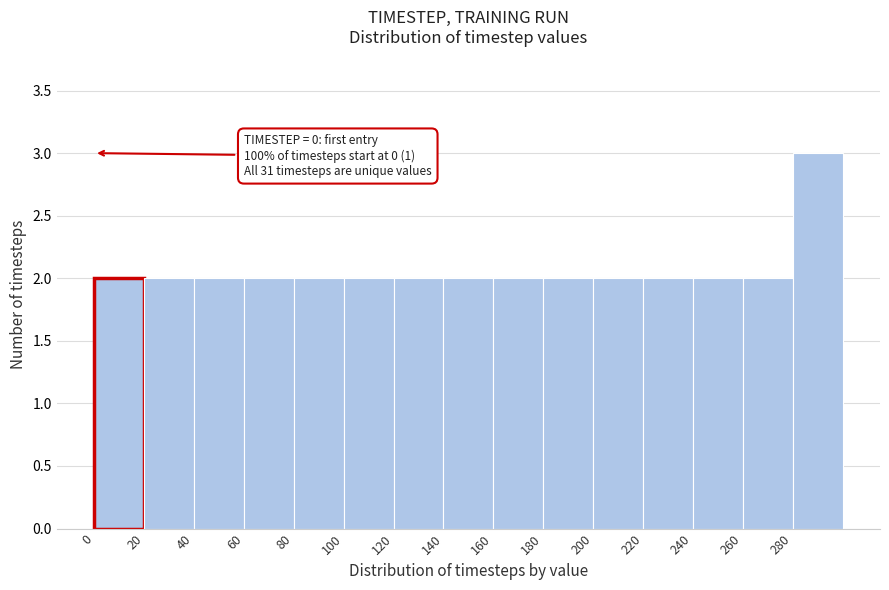

Over which range of the x-axis is the bar tallest?

280 to 300